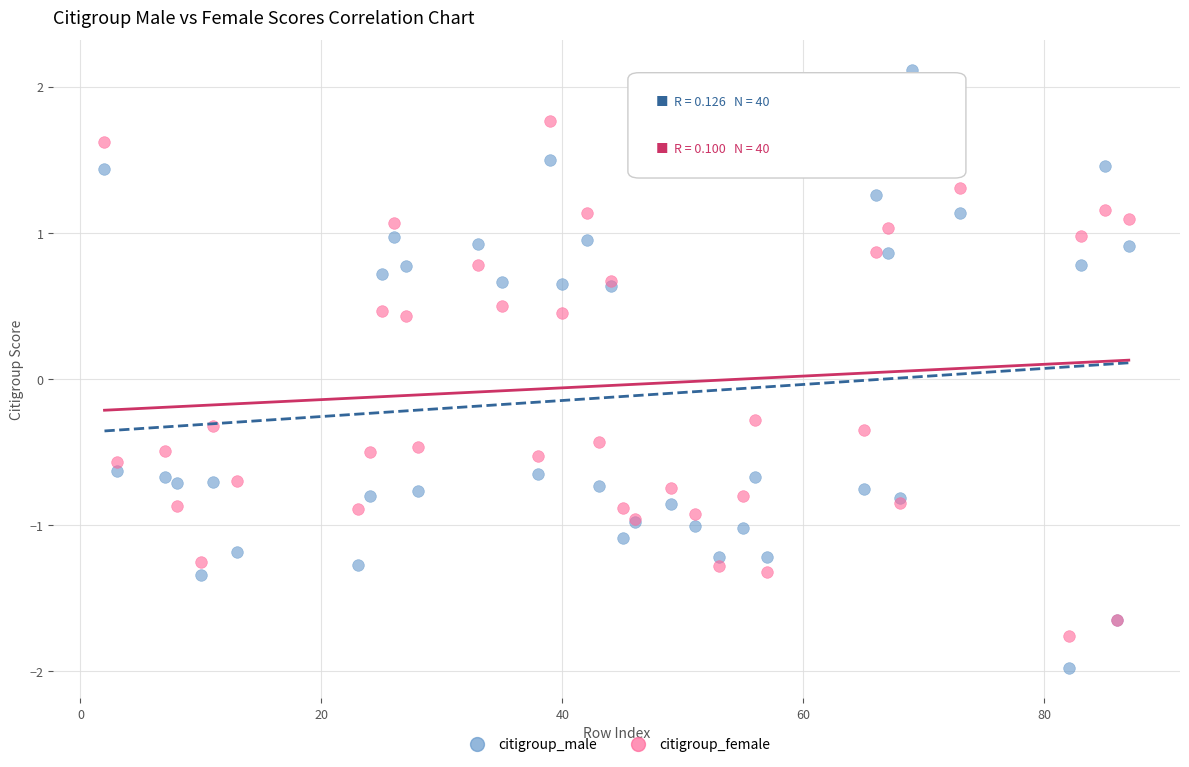

In the citigroup_male series, what Y value is closest to 0?

-0.6